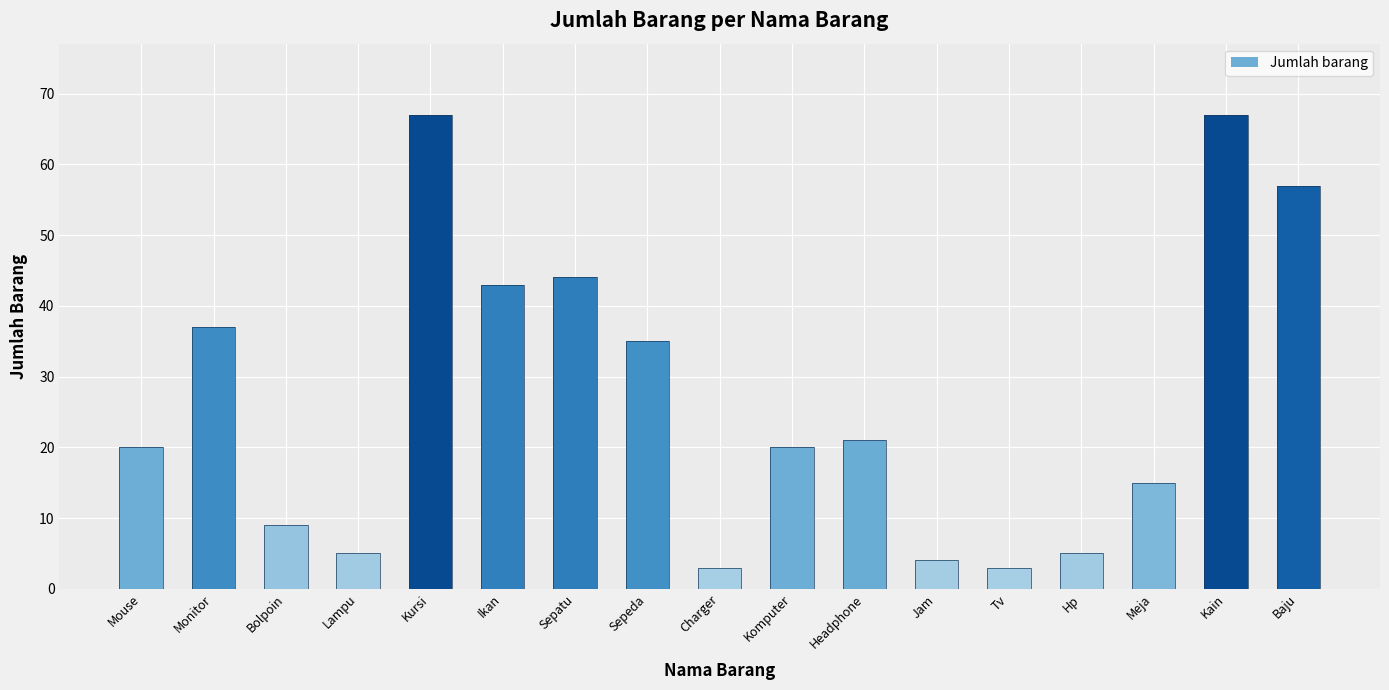

What is the value of the 11th bar from the left?

21